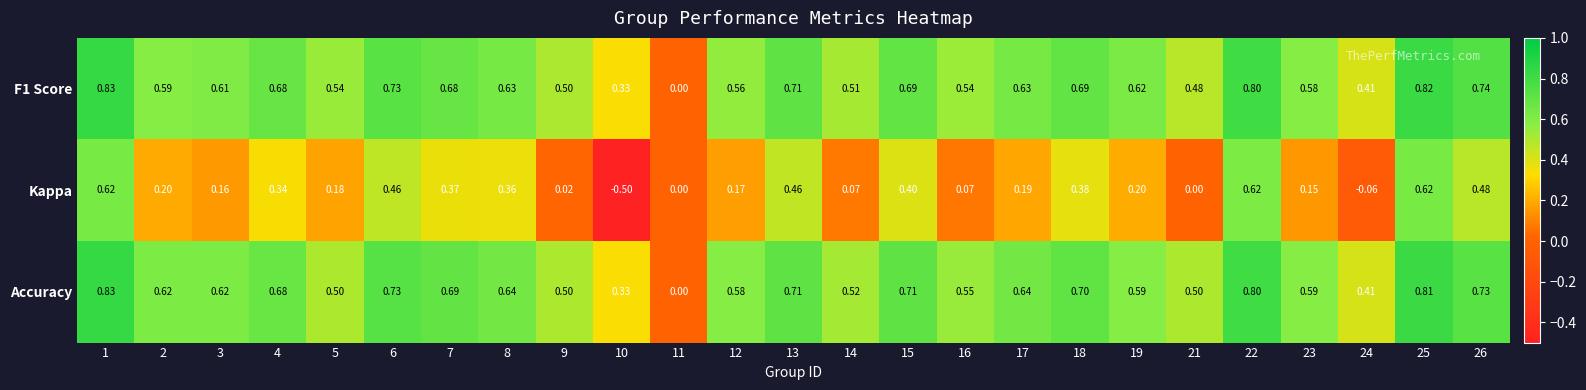

Which series has the largest range (max minus min)?

Kappa